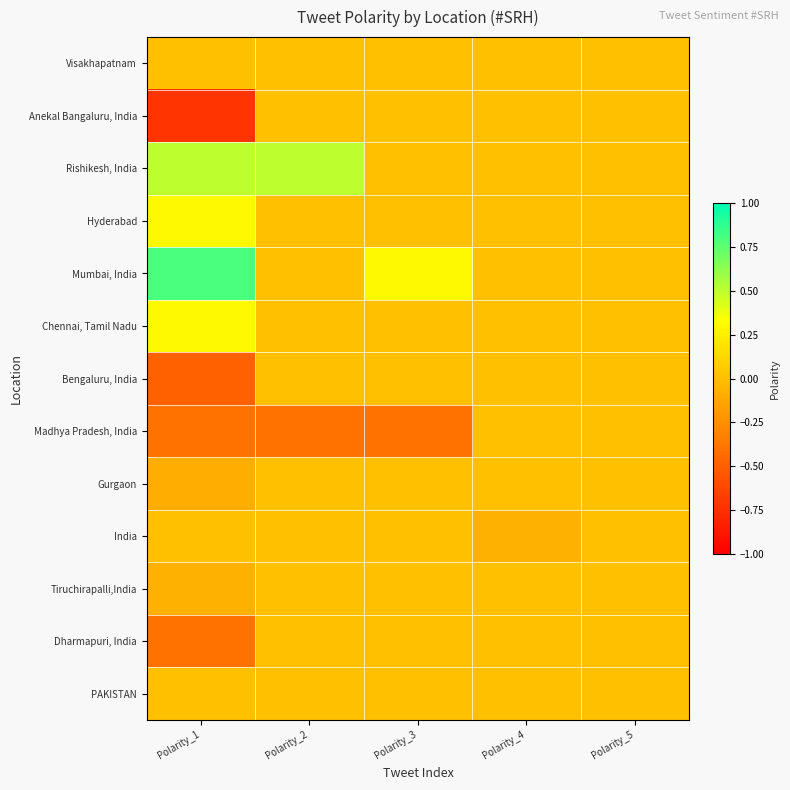

Reading left to right, transcribe all the data shown in this chart.

Visakhapatnam: Polarity_1=0.0	Polarity_2=0.0	Polarity_3=0.0	Polarity_4=0.0	Polarity_5=0.0
Anekal Bangaluru, India: Polarity_1=-0.7	Polarity_2=0.0	Polarity_3=0.0	Polarity_4=0.0	Polarity_5=0.0
Rishikesh, India: Polarity_1=0.5	Polarity_2=0.5	Polarity_3=0.0	Polarity_4=0.0	Polarity_5=0.0
Hyderabad: Polarity_1=0.3	Polarity_2=0.0	Polarity_3=0.0	Polarity_4=0.0	Polarity_5=0.0
Mumbai, India: Polarity_1=0.8	Polarity_2=0.0	Polarity_3=0.3	Polarity_4=0.0	Polarity_5=0.0
Chennai, Tamil Nadu: Polarity_1=0.3	Polarity_2=0.0	Polarity_3=0.0	Polarity_4=0.0	Polarity_5=0.0
Bengaluru, India: Polarity_1=-0.5	Polarity_2=0.0	Polarity_3=0.0	Polarity_4=0.0	Polarity_5=0.0
Madhya Pradesh, India: Polarity_1=-0.4	Polarity_2=-0.4	Polarity_3=-0.4	Polarity_4=0.0	Polarity_5=0.0
Gurgaon: Polarity_1=-0.1	Polarity_2=0.0	Polarity_3=0.0	Polarity_4=0.0	Polarity_5=0.0
India: Polarity_1=0.0	Polarity_2=0.0	Polarity_3=0.0	Polarity_4=-0.1	Polarity_5=0.0
Tiruchirapalli,India: Polarity_1=-0.1	Polarity_2=0.0	Polarity_3=0.0	Polarity_4=0.0	Polarity_5=0.0
Dharmapuri, India: Polarity_1=-0.4	Polarity_2=0.0	Polarity_3=0.0	Polarity_4=0.0	Polarity_5=0.0
PAKISTAN: Polarity_1=0.0	Polarity_2=0.0	Polarity_3=0.0	Polarity_4=0.0	Polarity_5=0.0